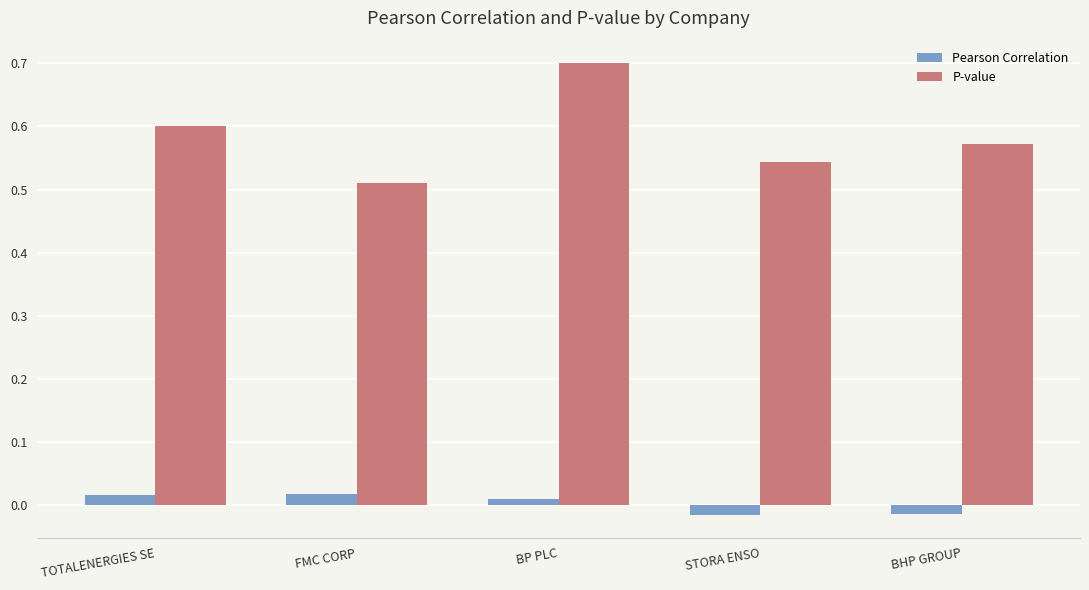

Which category has the lowest value in the P-value series?

FMC CORP